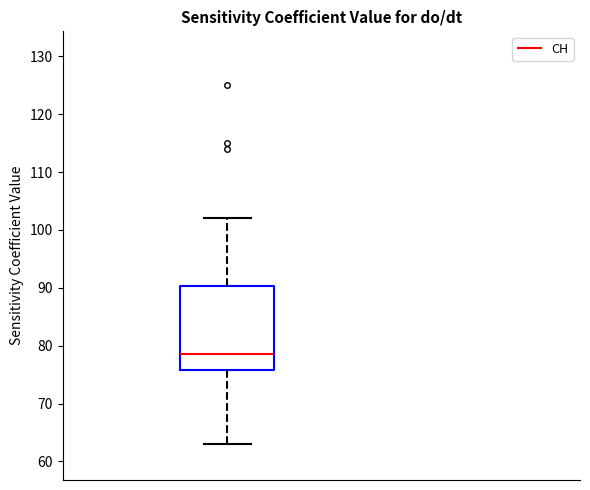

Where is the upper edge of the box on the y-axis? The values are not printed on the chart, so give them approximately, as read against the axis.

90